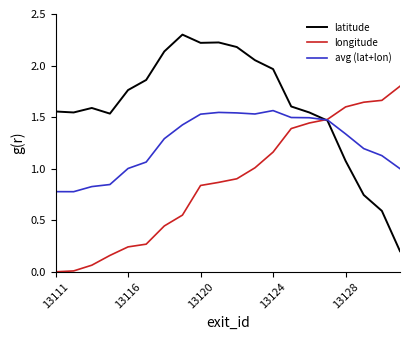

What is the greatest value displayed?

2.3